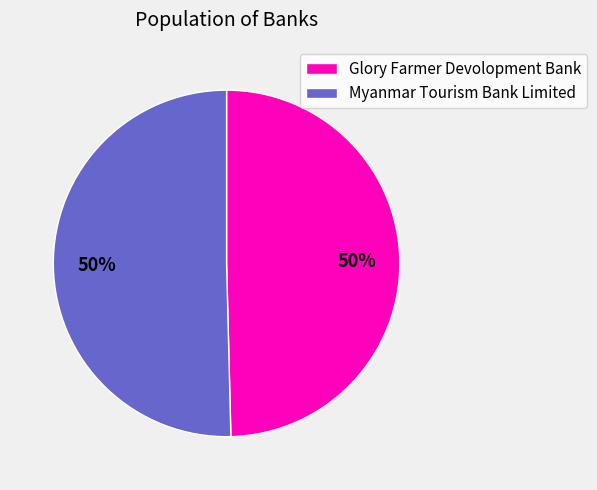

What is the ratio of the value at Glory Farmer Devolopment Bank to the value at Myanmar Tourism Bank Limited?

1.0